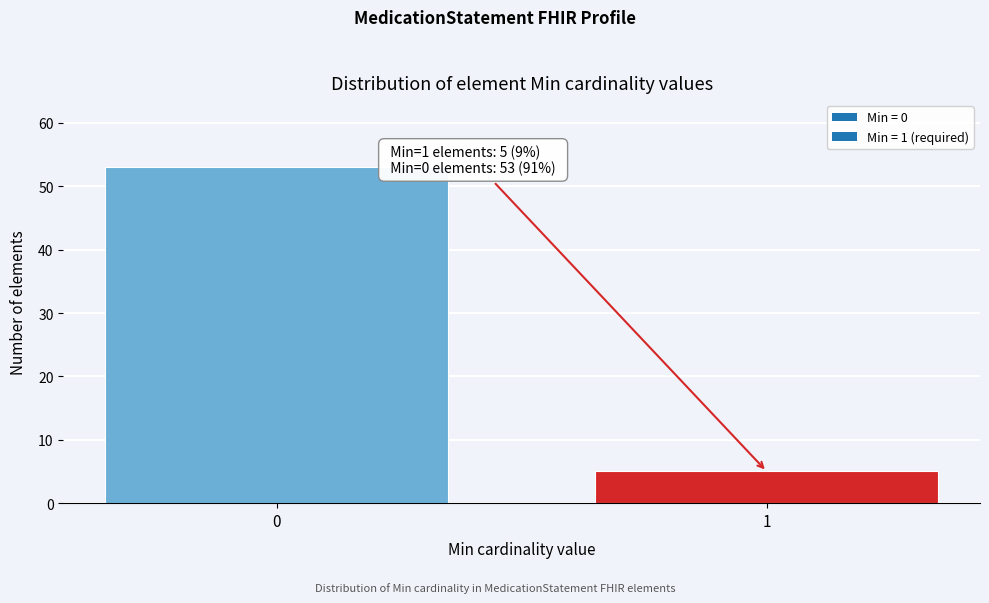

Reading left to right, what are all the values shown in this chart?

53	5